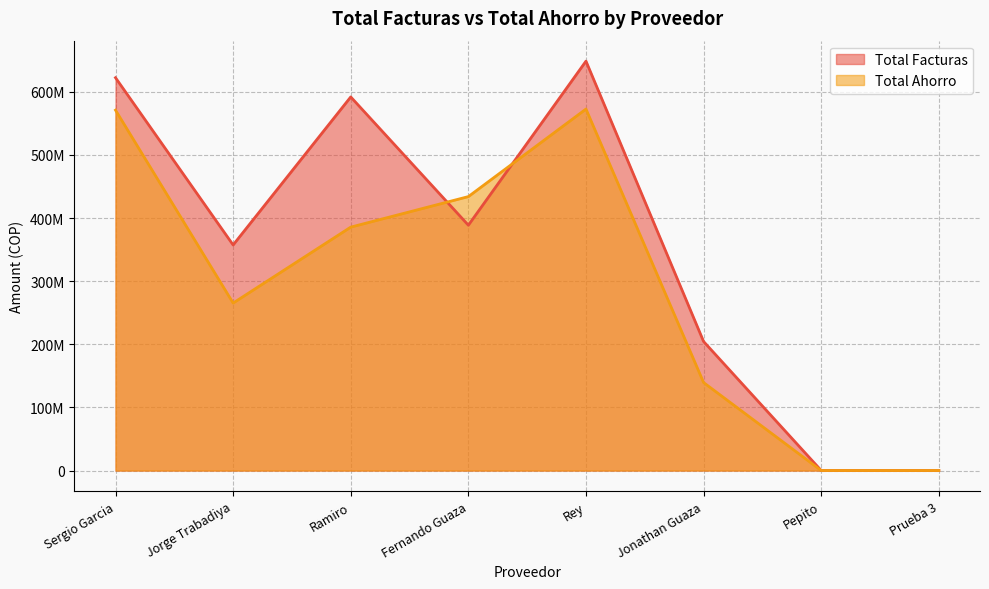

True or false: Total Ahorro and Total Facturas intersect in this chart.

True